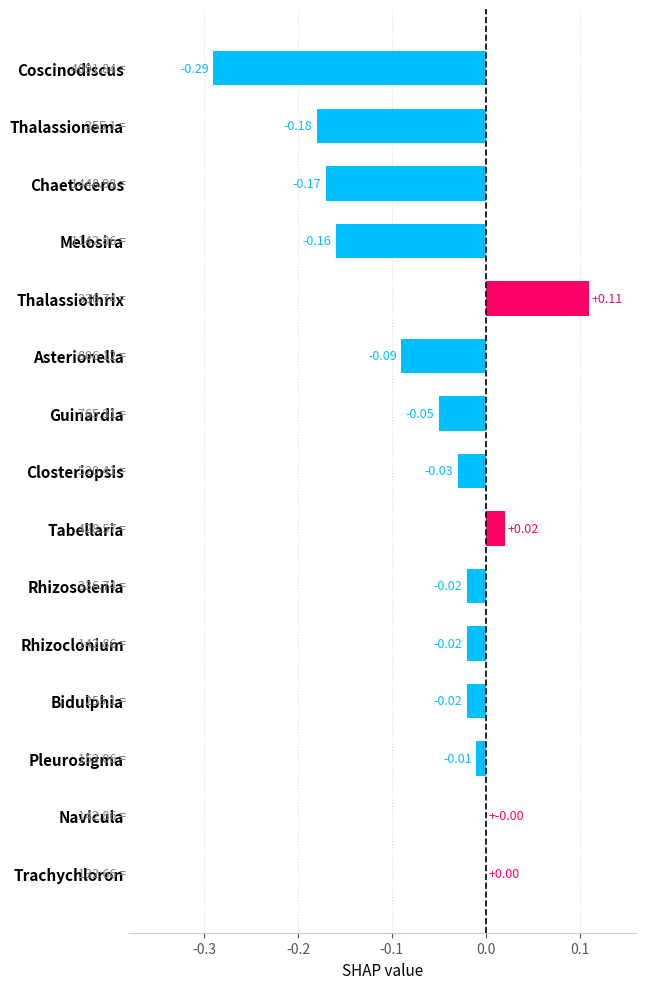

Which has a higher value, Coscinodiscus or Thalassionema?

Thalassionema